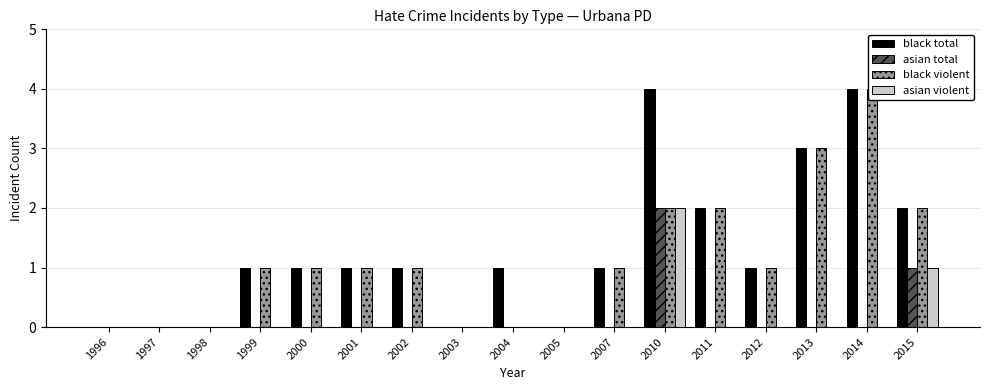

Reading right to left, extract all data points from this chart.

black total: 2	4	3	1	2	4	1	0	1	0	1	1	1	1	0	0	0
asian total: 1	0	0	0	0	2	0	0	0	0	0	0	0	0	0	0	0
black violent: 2	4	3	1	2	2	1	0	0	0	1	1	1	1	0	0	0
asian violent: 1	0	0	0	0	2	0	0	0	0	0	0	0	0	0	0	0